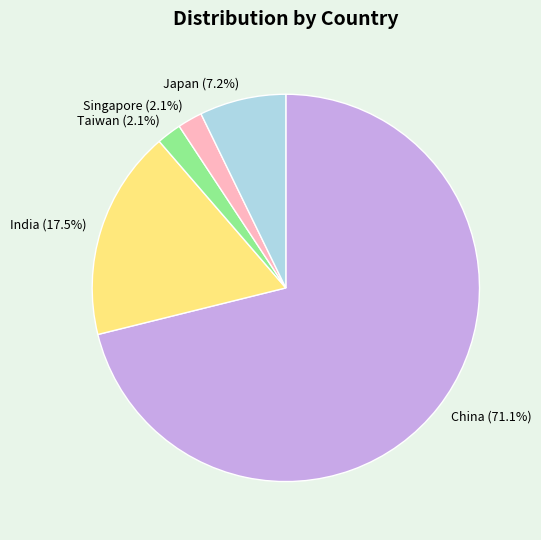

To the nearest percent, what percentage of the pie is China?

71%